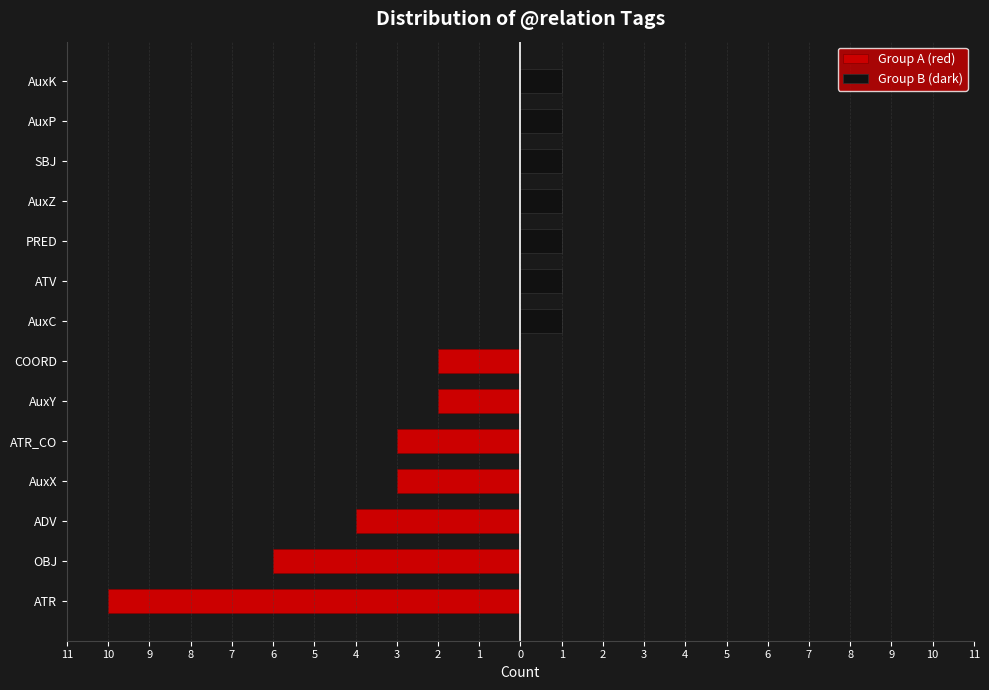

How many data points in Group A (red) are less than -3?

3